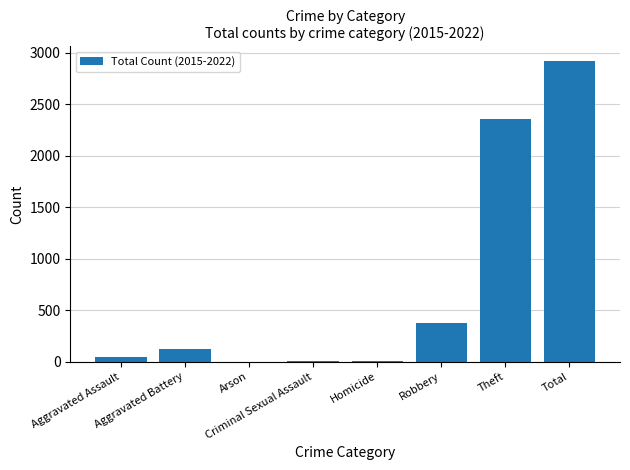

Are the bars horizontal?

No